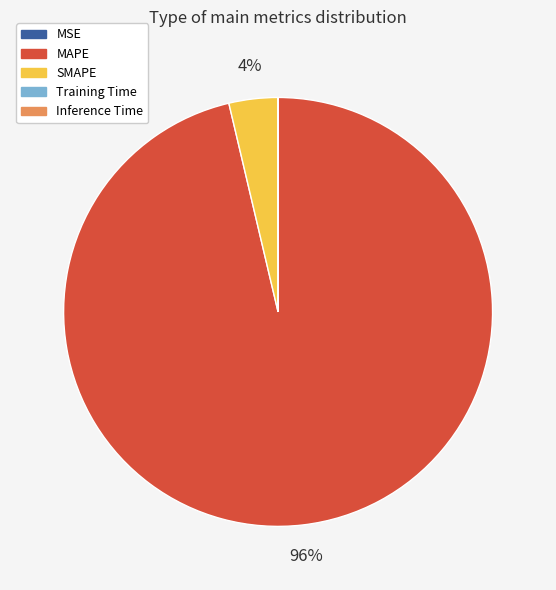

Is there any slice that represents more than half of the pie?

Yes